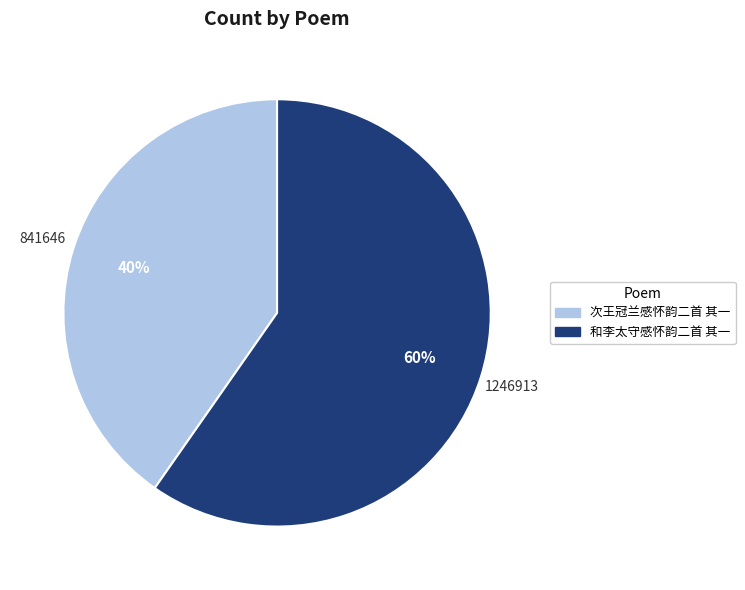

Rank the categories by value from lowest to highest.

次王冠兰感怀韵二首 其一, 和李太守感怀韵二首 其一